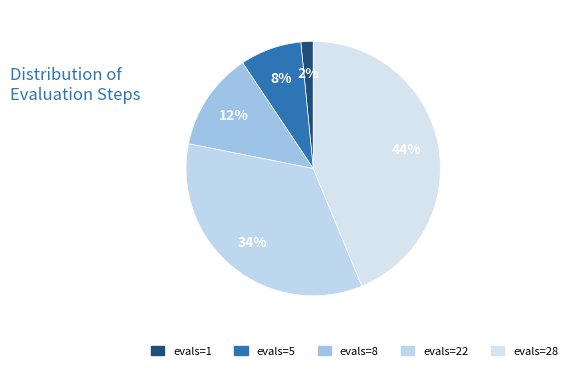

How many slices are in this pie chart?

5